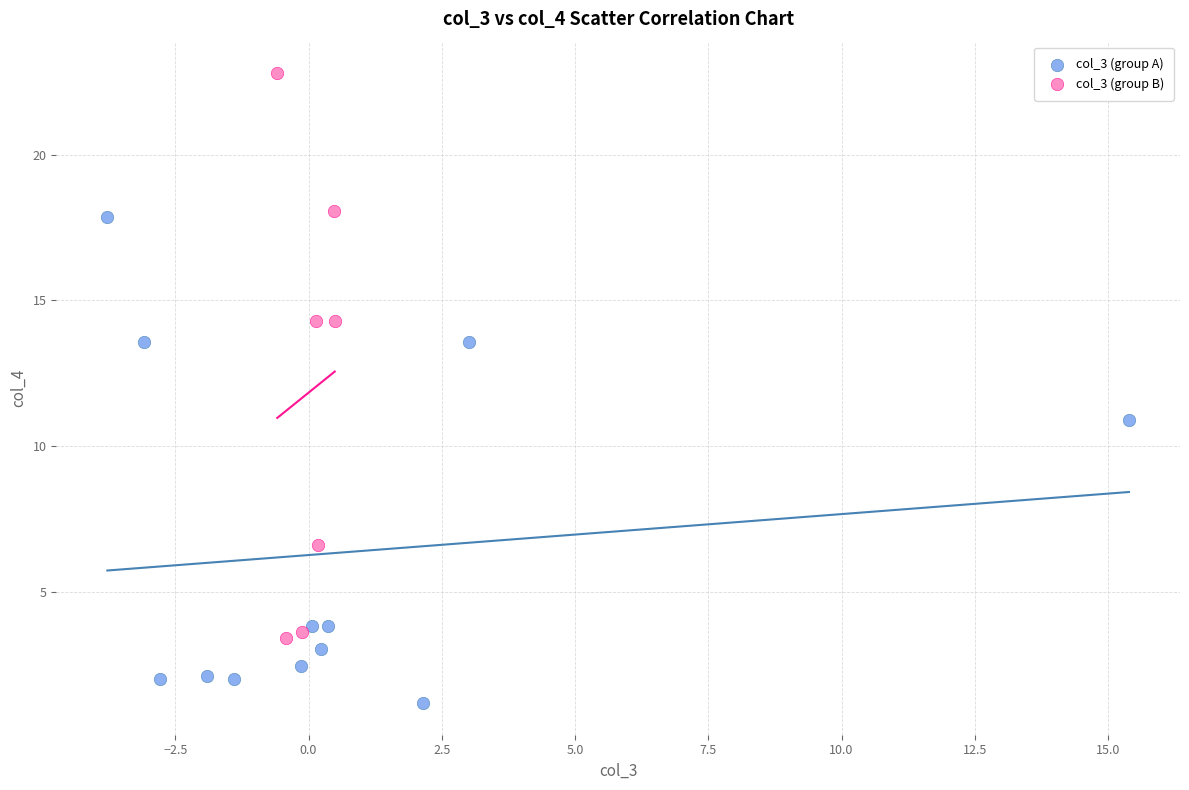

What are all the series names shown in the legend?

col_3 (group A), col_3 (group B)